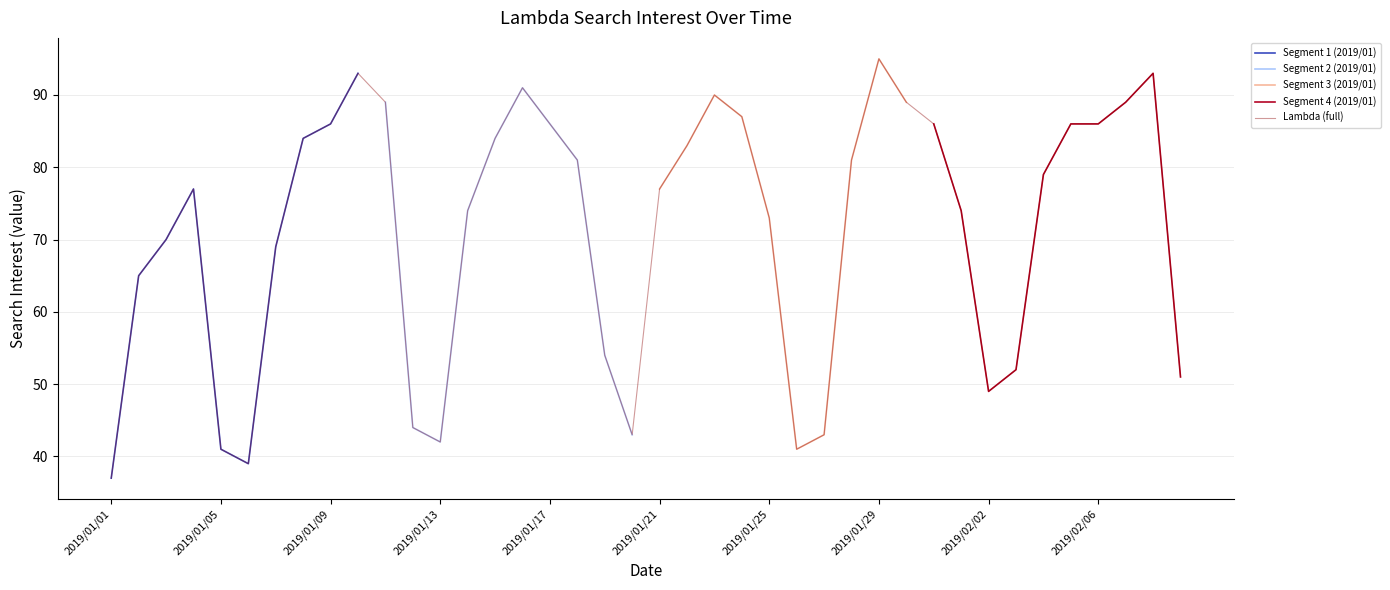

At which label does the data first exceed 79?

2019/01/08